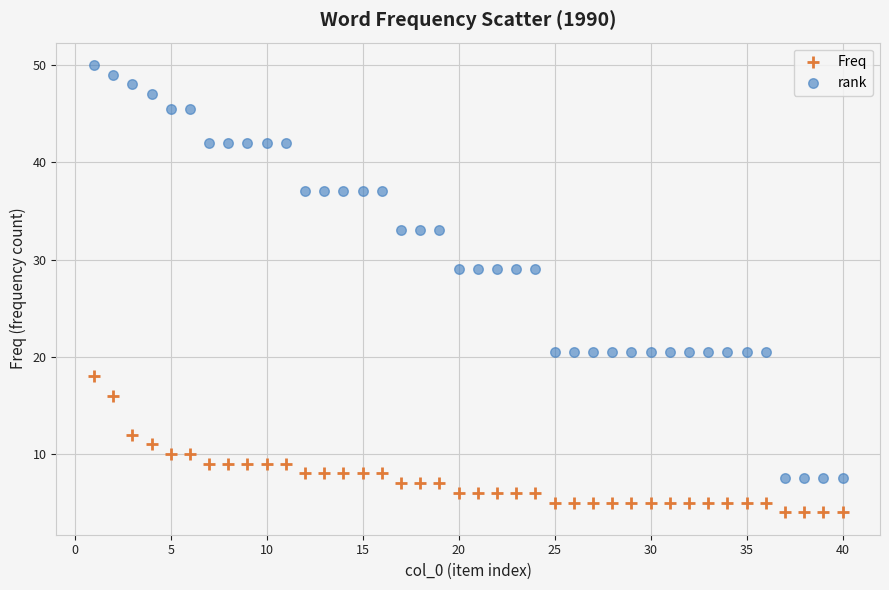

What are all the series names shown in the legend?

Freq, rank